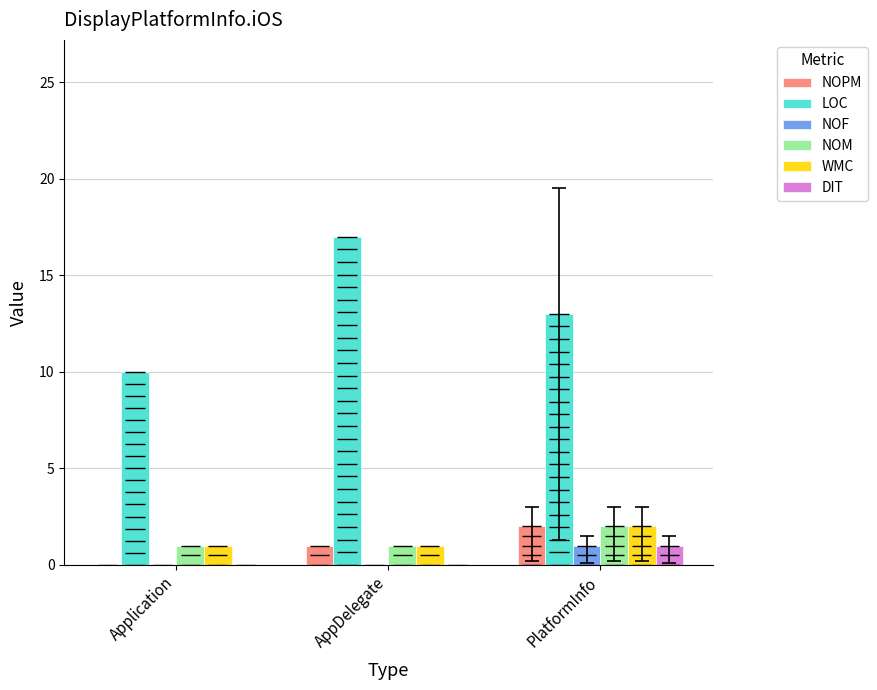

Which series has the largest range (max minus min)?

LOC